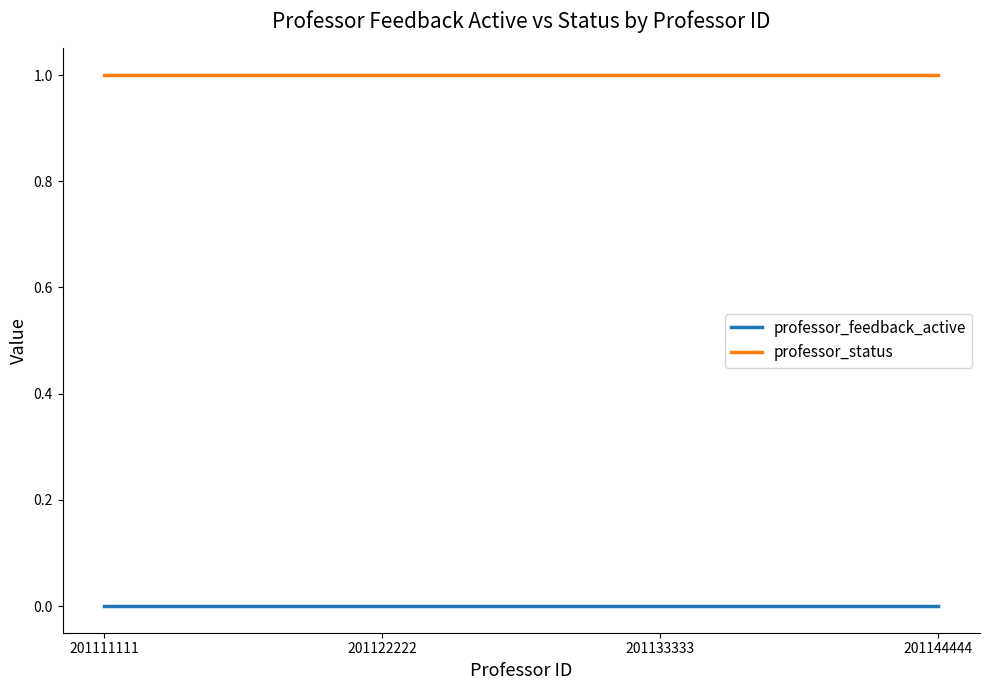

True or false: professor_feedback_active has more than 1 interior local peaks.

False